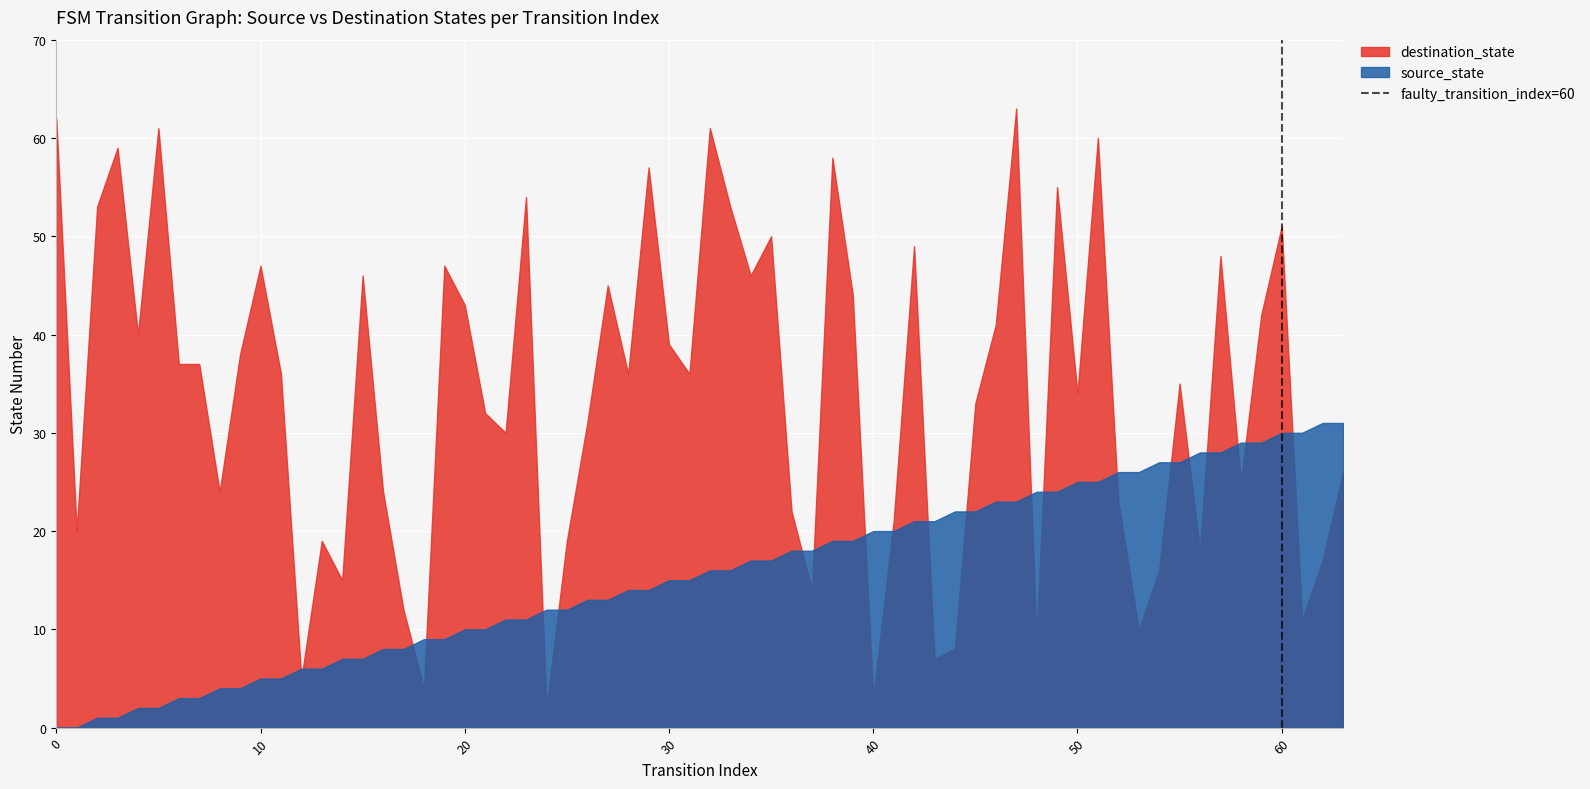

Which series has the largest range (max minus min)?

destination_state